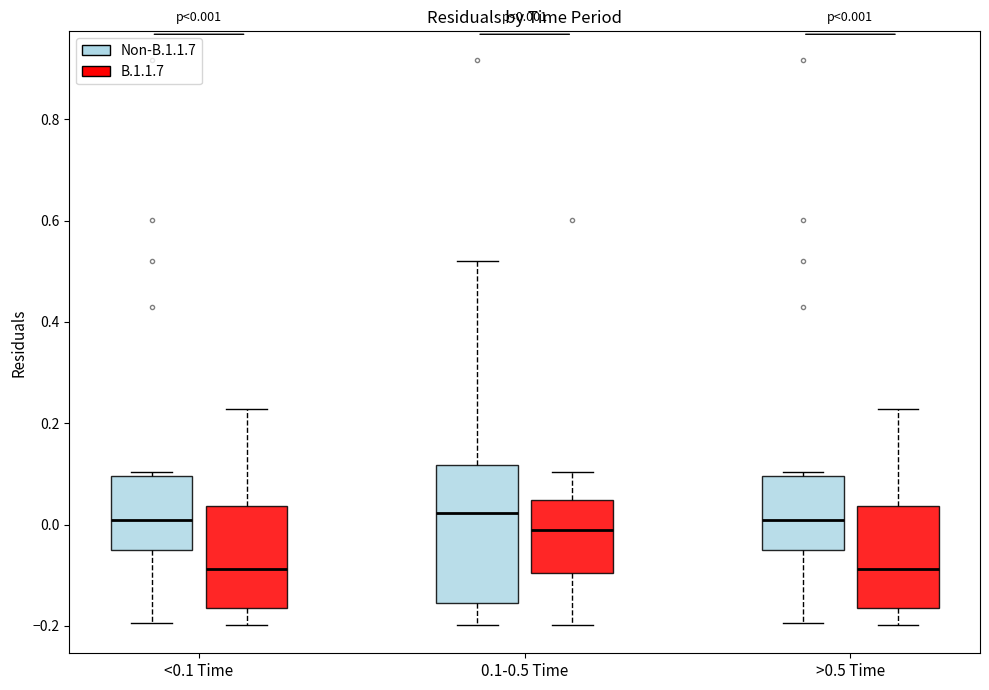

Which box is the tallest, from its lower edge to its upper edge?

0.1-0.5 Time (Non-B.1.1.7)